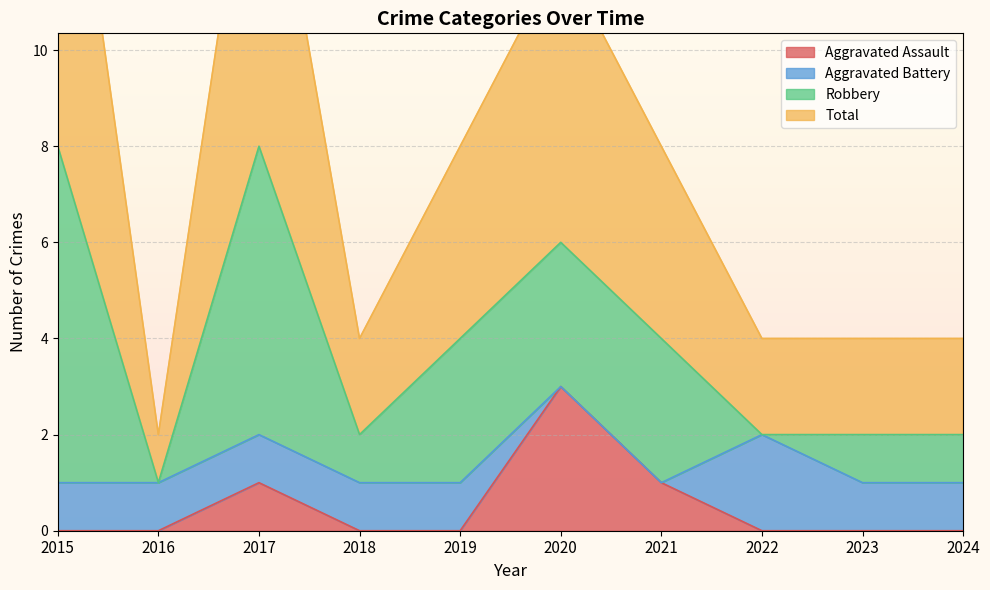

Is the value of Aggravated Assault at 2015 greater than the value of Total at 2024?

No